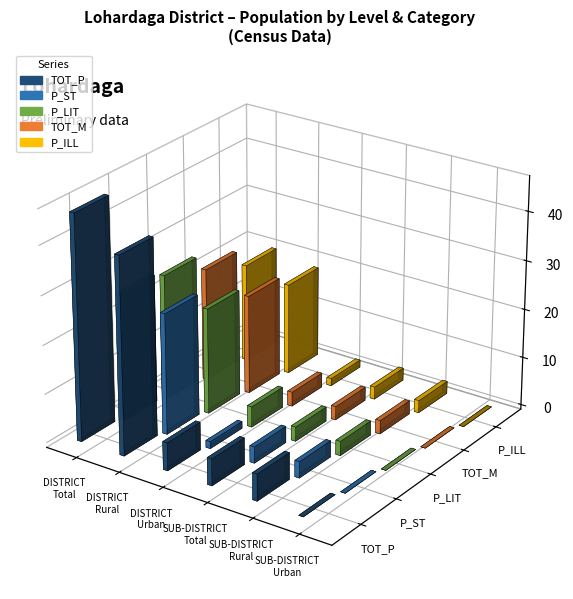

What are all the series names shown in the legend?

TOT_P, P_ST, P_LIT, TOT_M, P_ILL